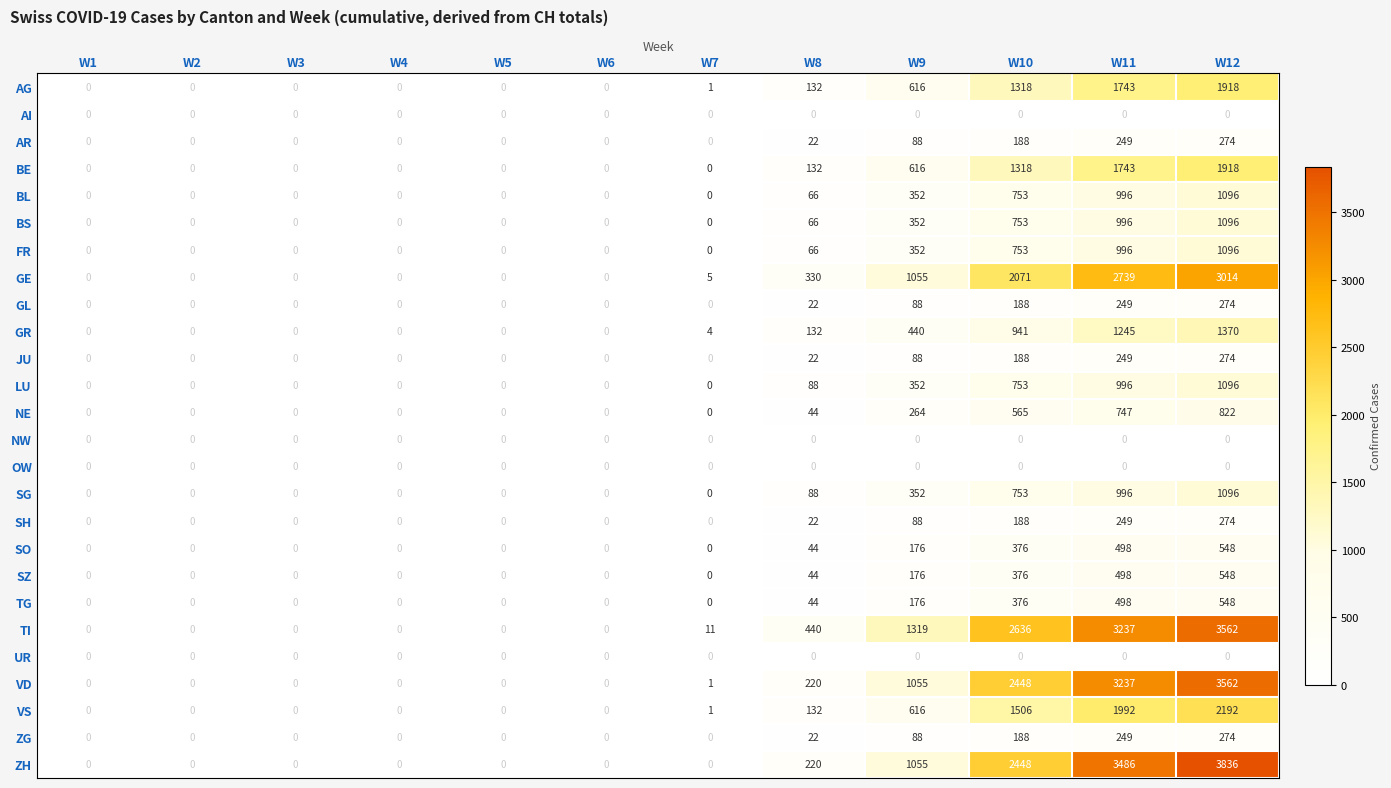

Between W4 and W10, which series saw the biggest shift?

TI